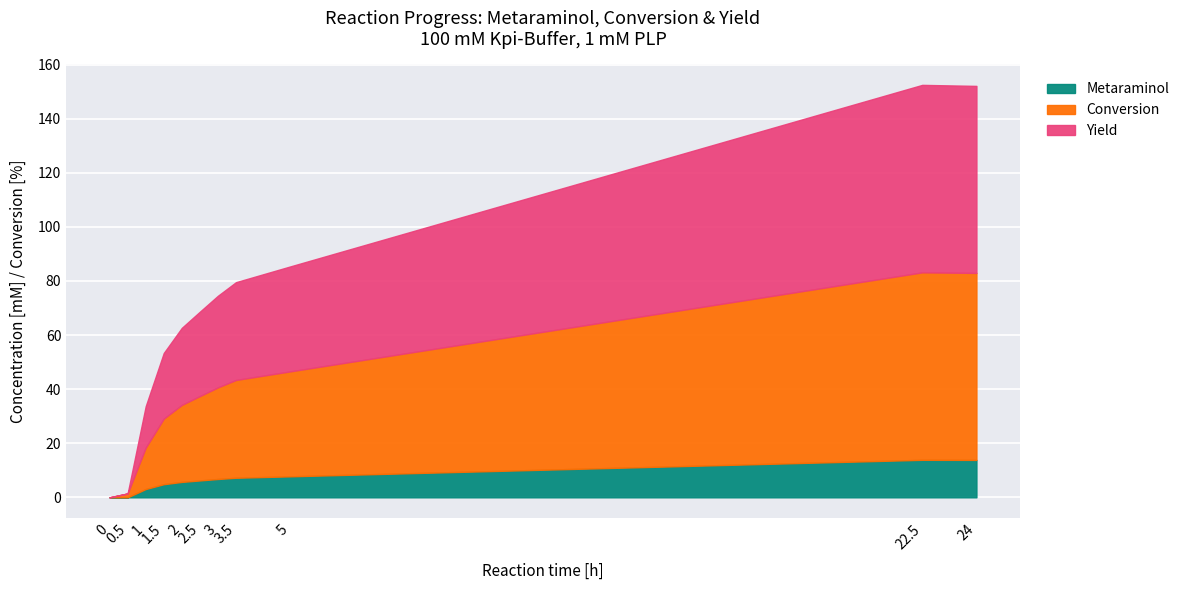

How many categories are shown in the chart?

11